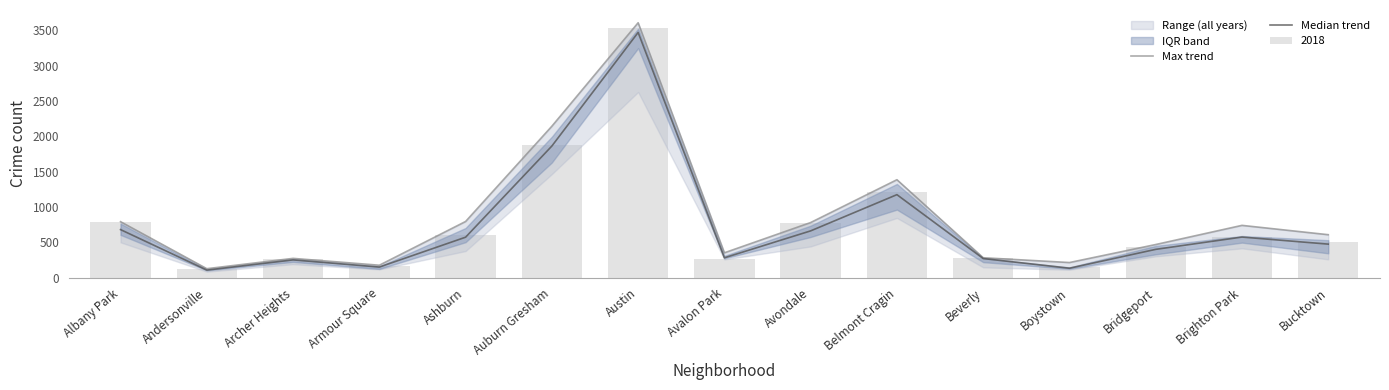

What is the difference between the highest and lowest values at Boystown?

80.5